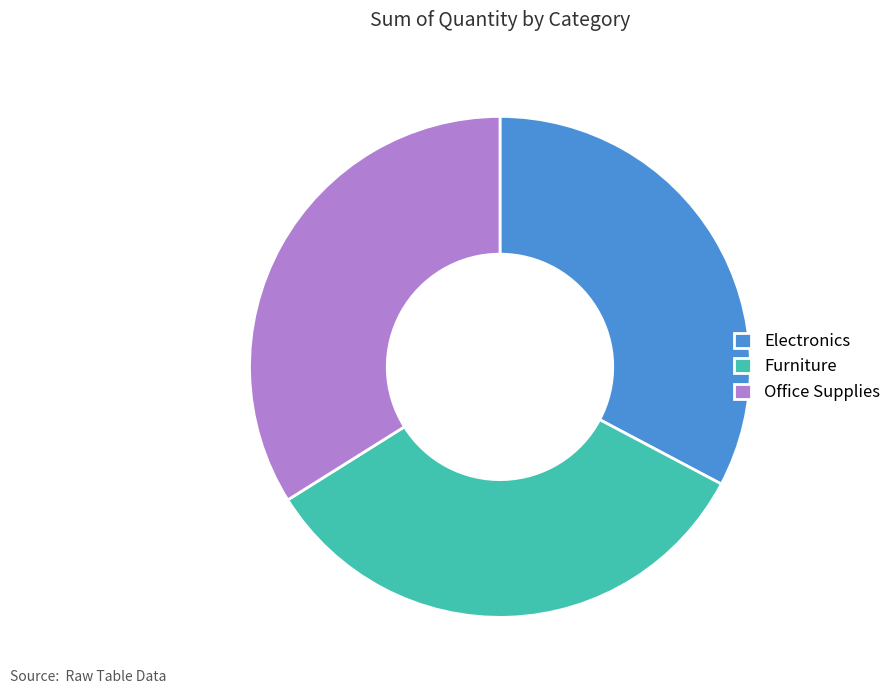

Count the number of slices in the pie.

3